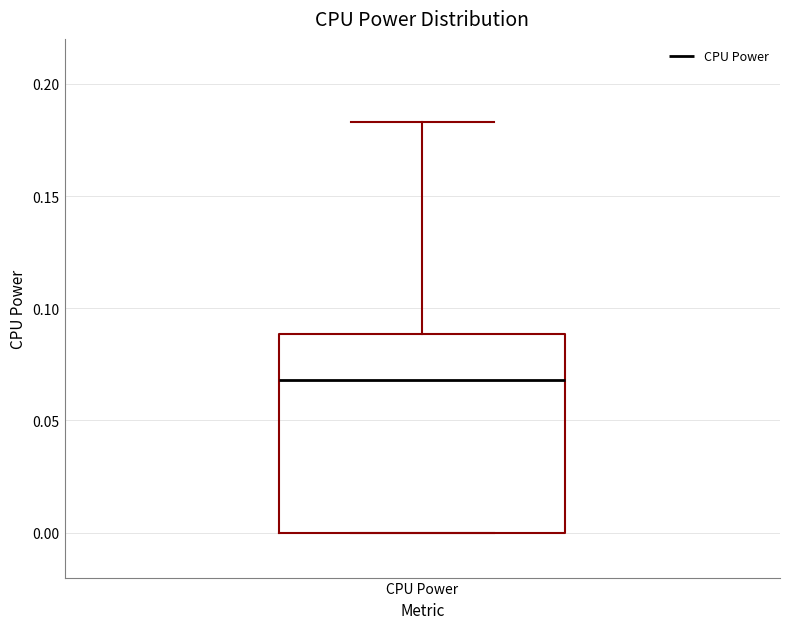

Read this box plot against the y-axis: the position of the median line, the range covered by the box, and the ends of both whiskers. The values are not printed on the chart, so give them approximately, as read against the axis.

median 0.070, box 0.000 to 0.090, whiskers 0.000 to 0.185